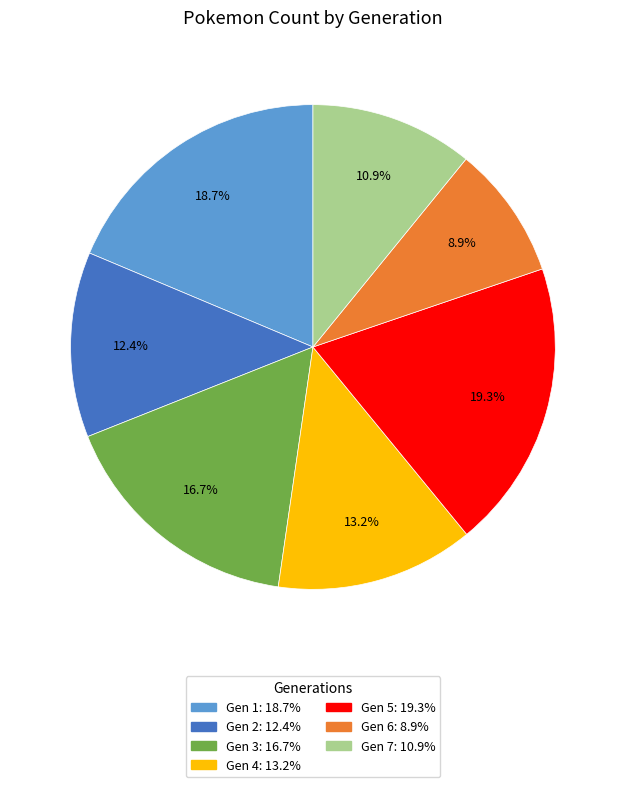

Count the number of slices in the pie.

7